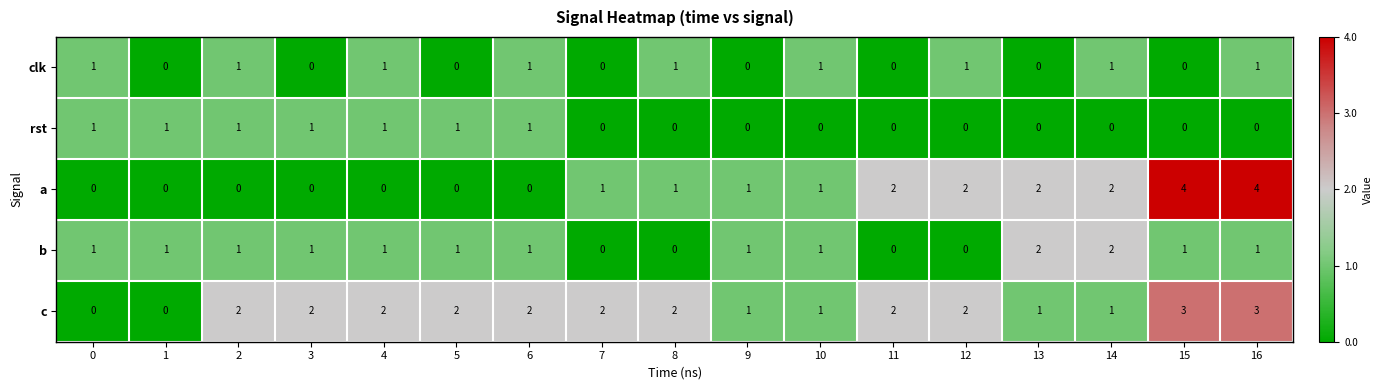

Count the number of categories in the chart.

17